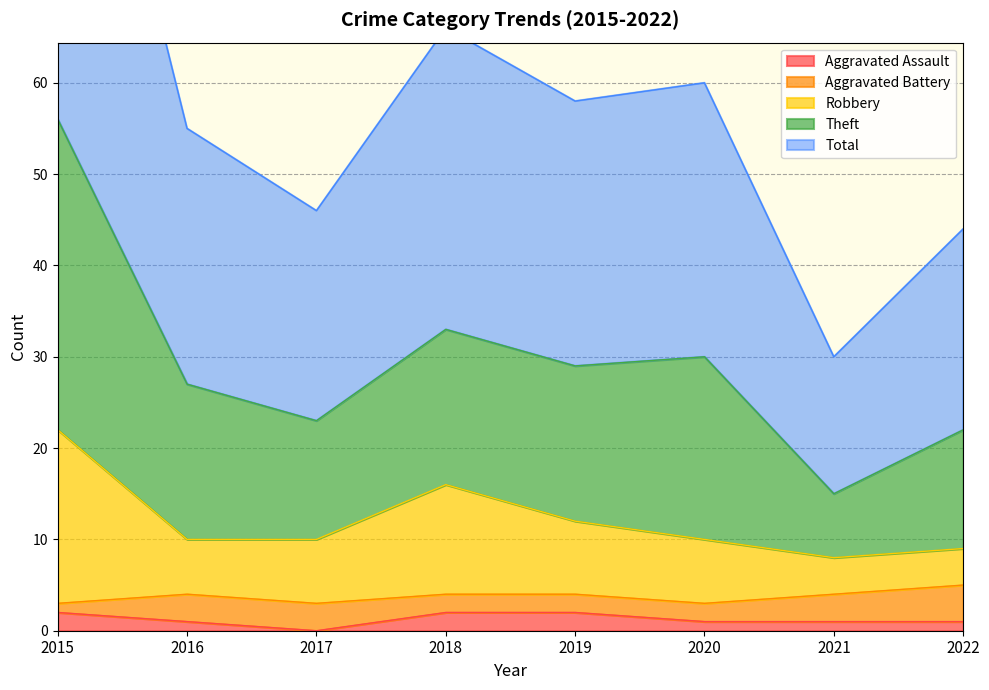

Is it true that Aggravated Assault equals 1 at 2020?

True